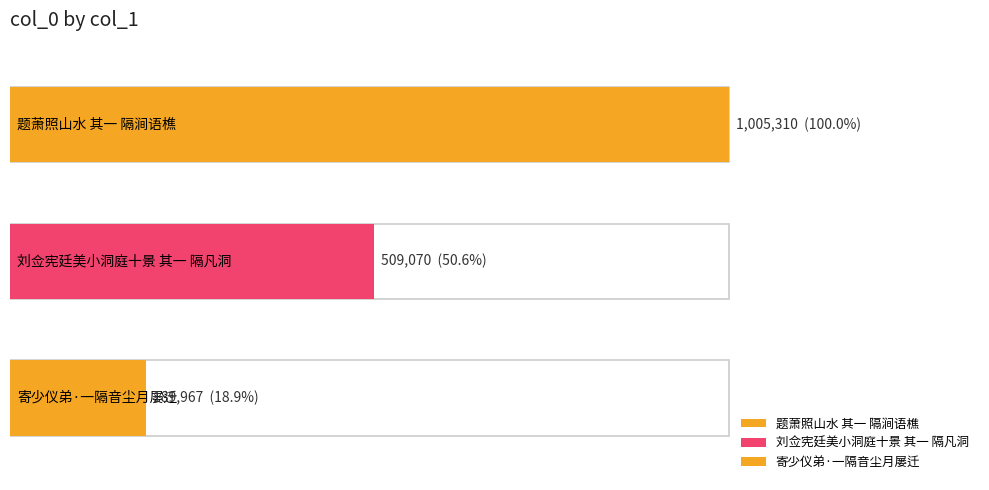

What is the value of the 3rd bar from the left?

189967